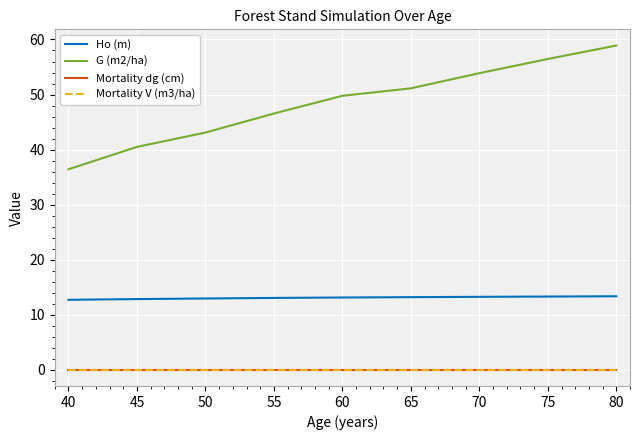

True or false: G (m2/ha) and Ho (m) intersect in this chart.

False